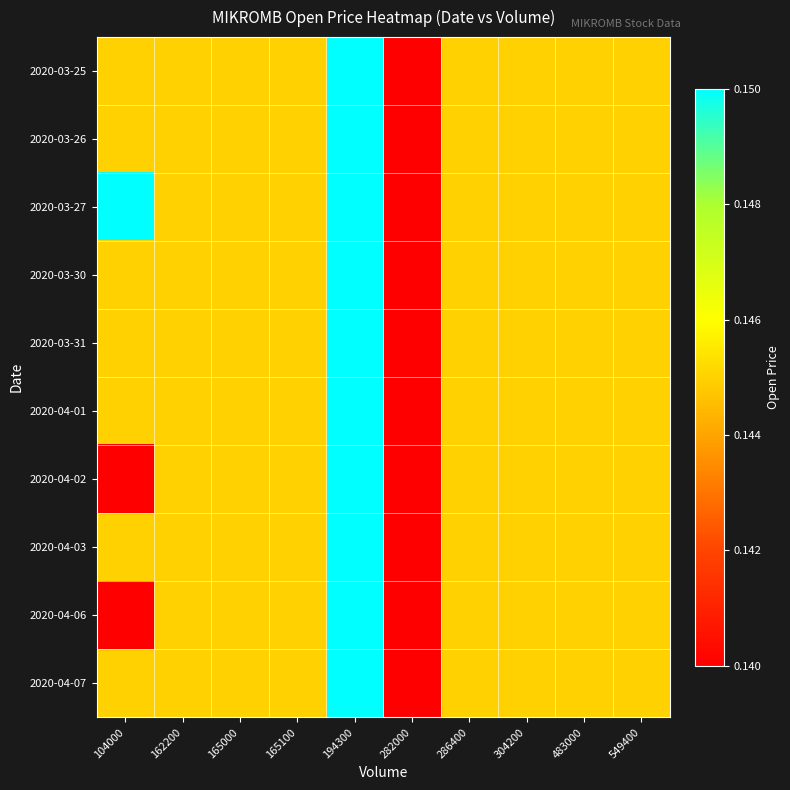

Count the number of categories in the chart.

10